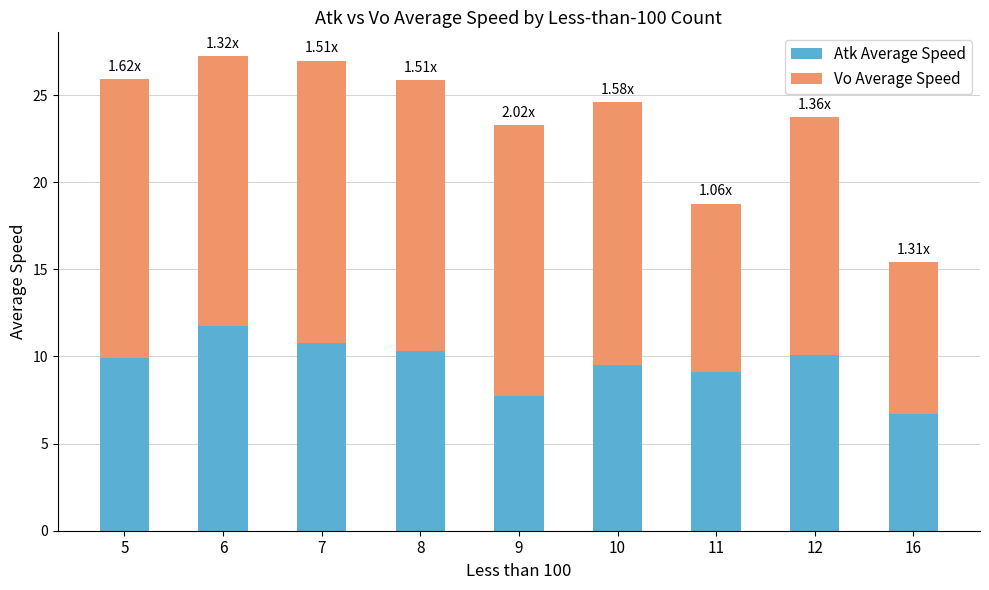

What is the total value across all series at 5?

25.9